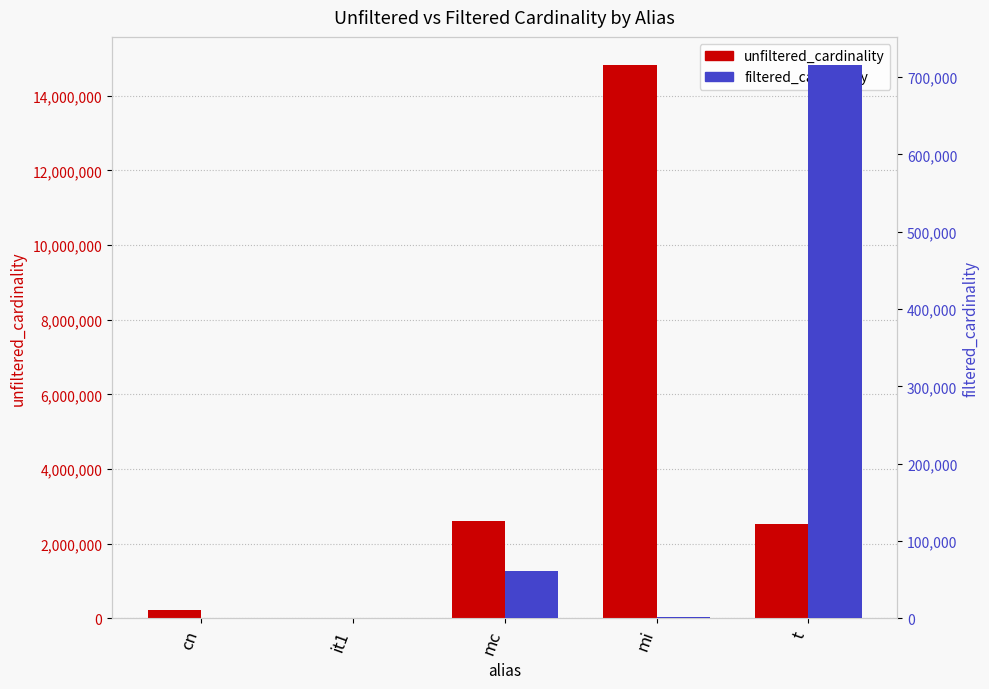

Where is unfiltered_cardinality nearest to the value 7417916?

mc